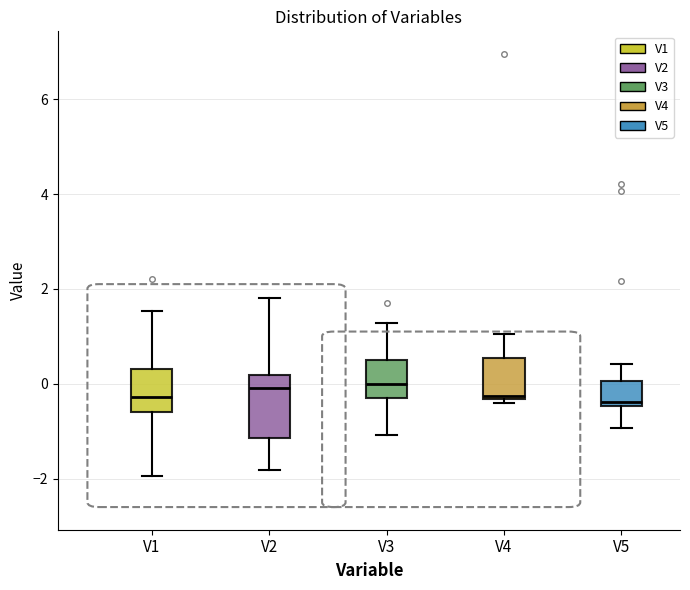

Reading left to right, read every box against the y-axis: the position of its median line, the range the box covers, and the ends of its whiskers. The values are not printed on the chart, so give them approximately, as read against the axis.

V1: median -0.2, box -0.6 to 0.4, whiskers -2.0 to 1.6
V2: median 0.0, box -1.2 to 0.2, whiskers -1.8 to 1.8
V3: median 0.0, box -0.4 to 0.4, whiskers -1.0 to 1.2
V4: median -0.2, box -0.4 to 0.6, whiskers -0.4 (just below the box's lower edge) to 1.0
V5: median -0.4 (just above the box's lower edge), box -0.4 to 0.0, whiskers -1.0 to 0.4